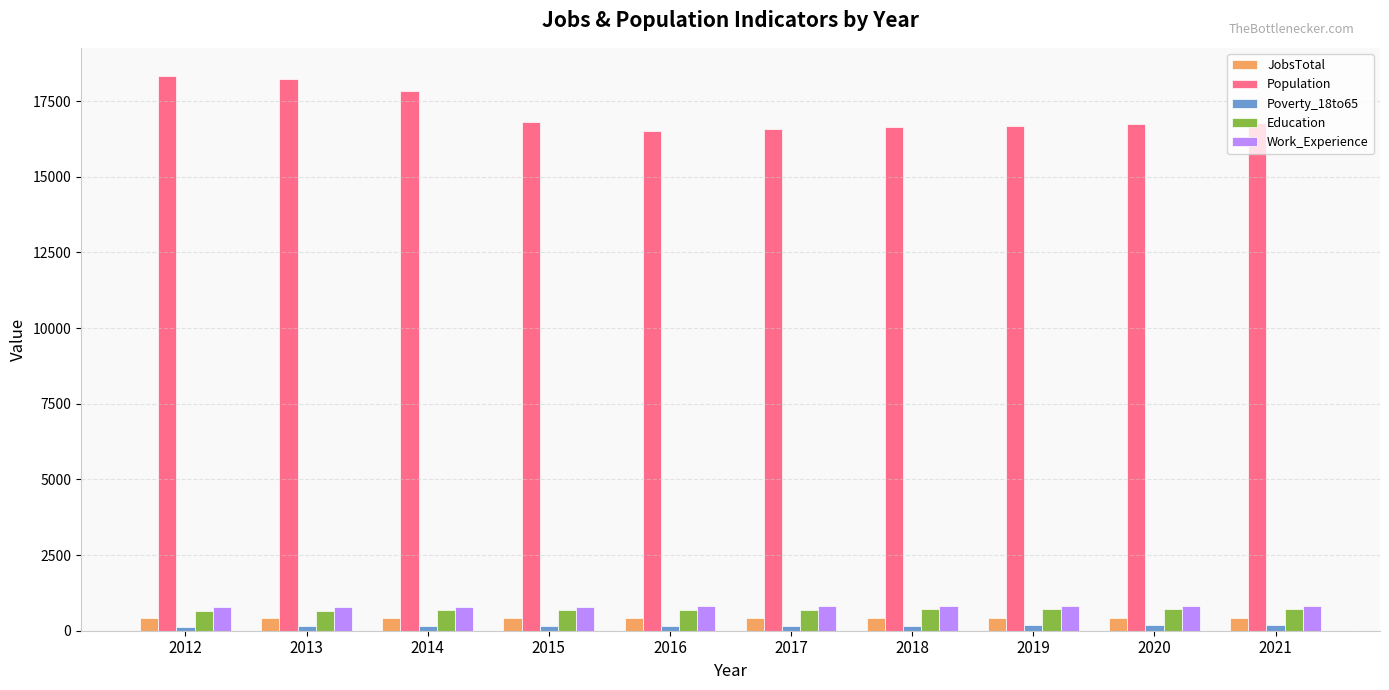

Which series has the largest range (max minus min)?

Population